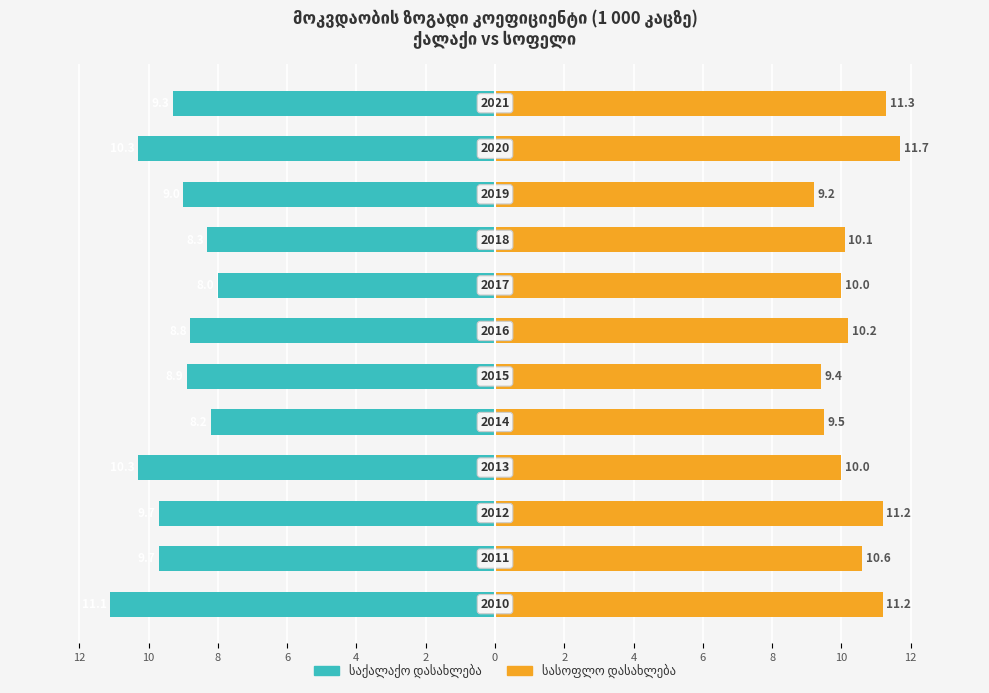

Count the number of categories in the chart.

12